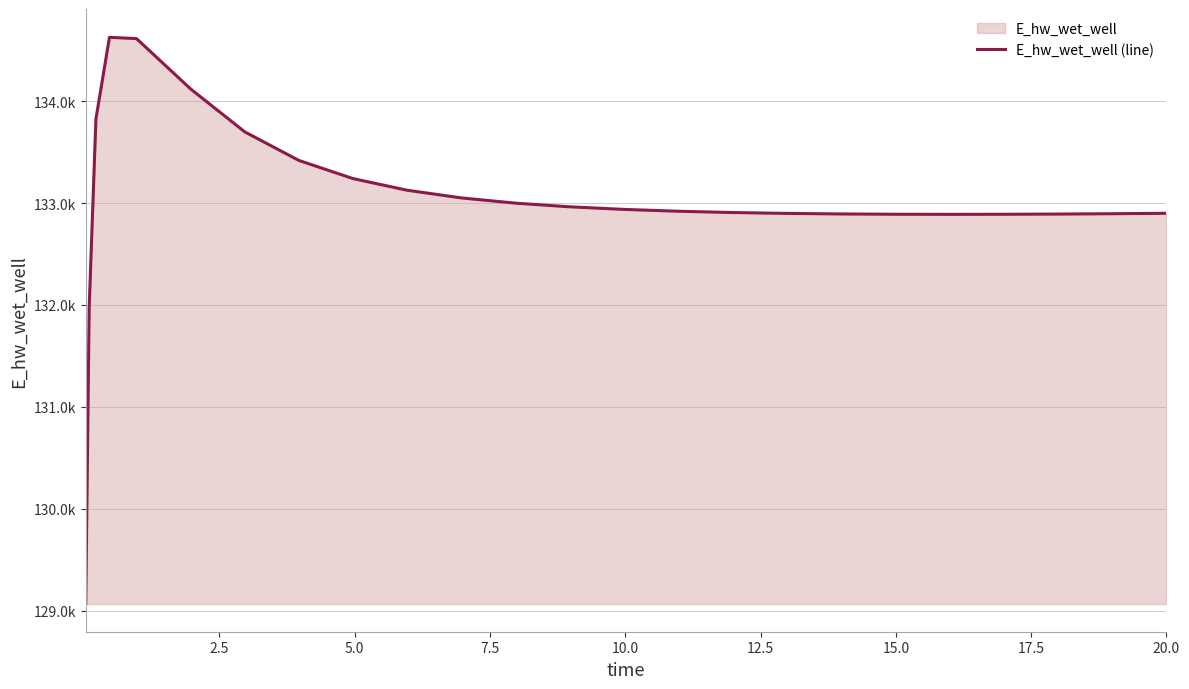

What is the smallest value displayed?

129070.2